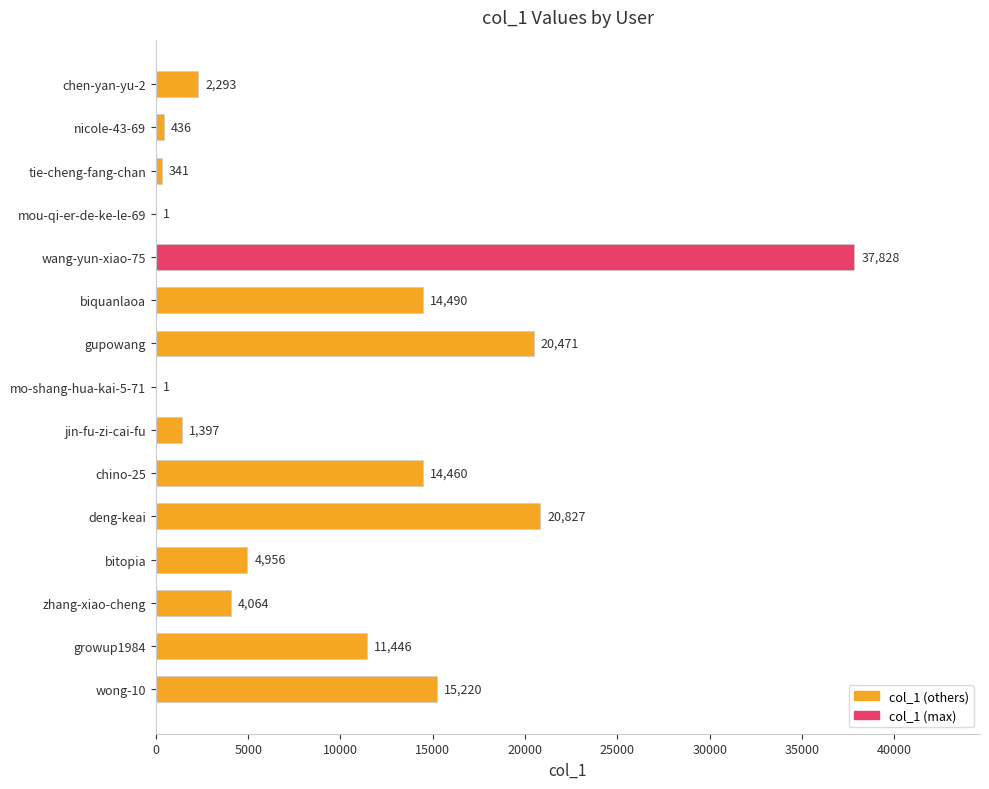

At which category does the chart reach its peak across all series?

wang-yun-xiao-75